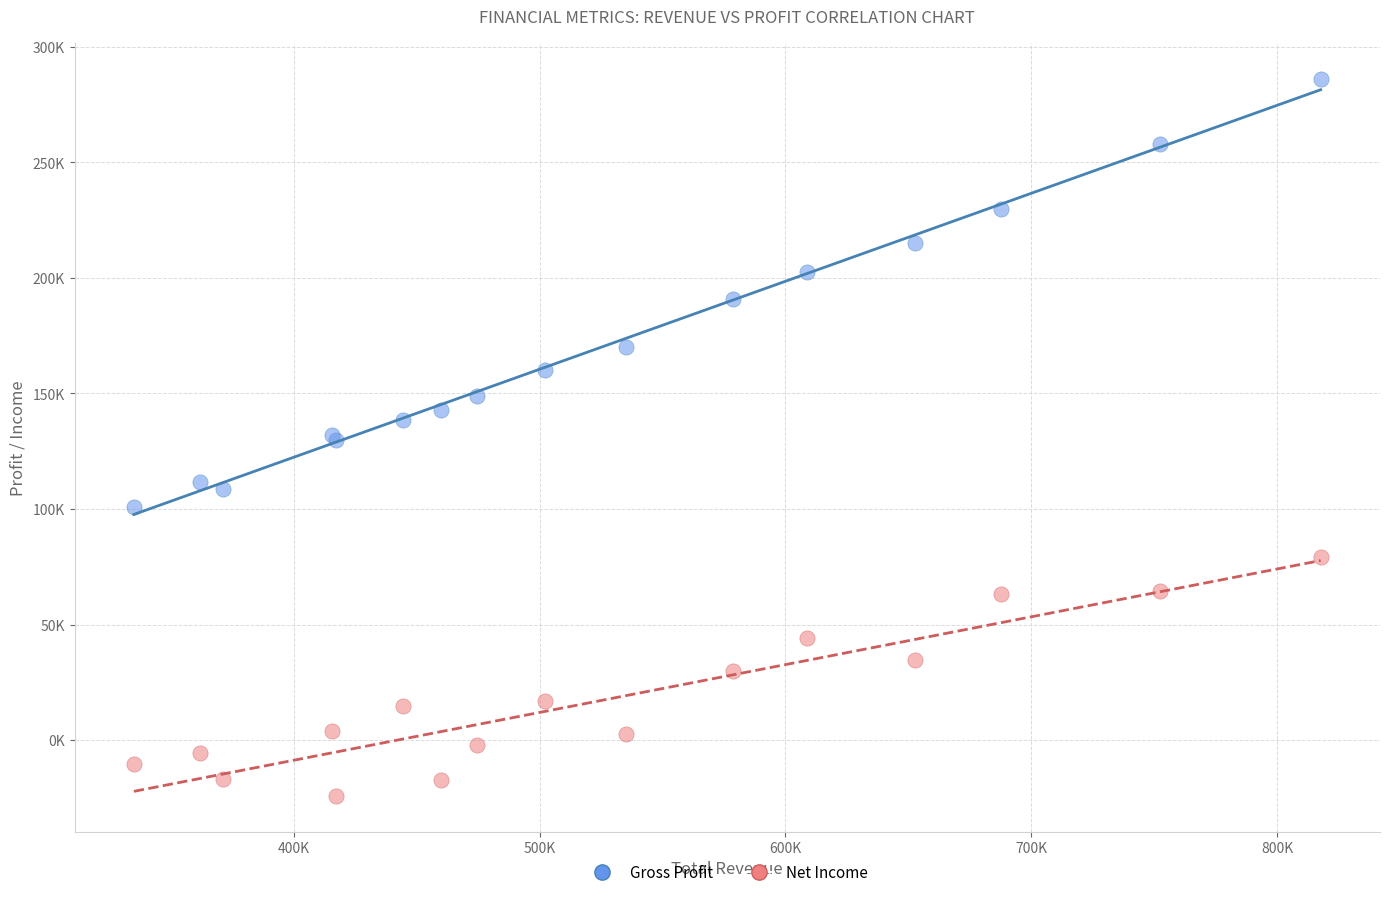

What are all the series names shown in the legend?

Gross Profit, Net Income